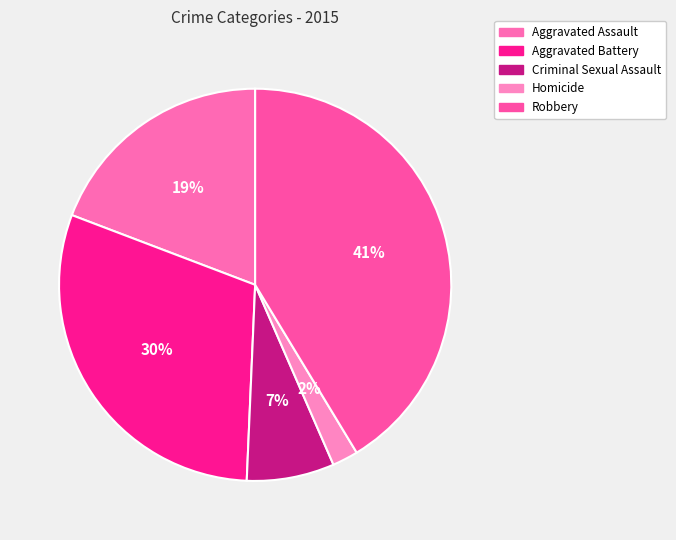

To the nearest percent, what percentage of the pie is Aggravated Assault?

19%